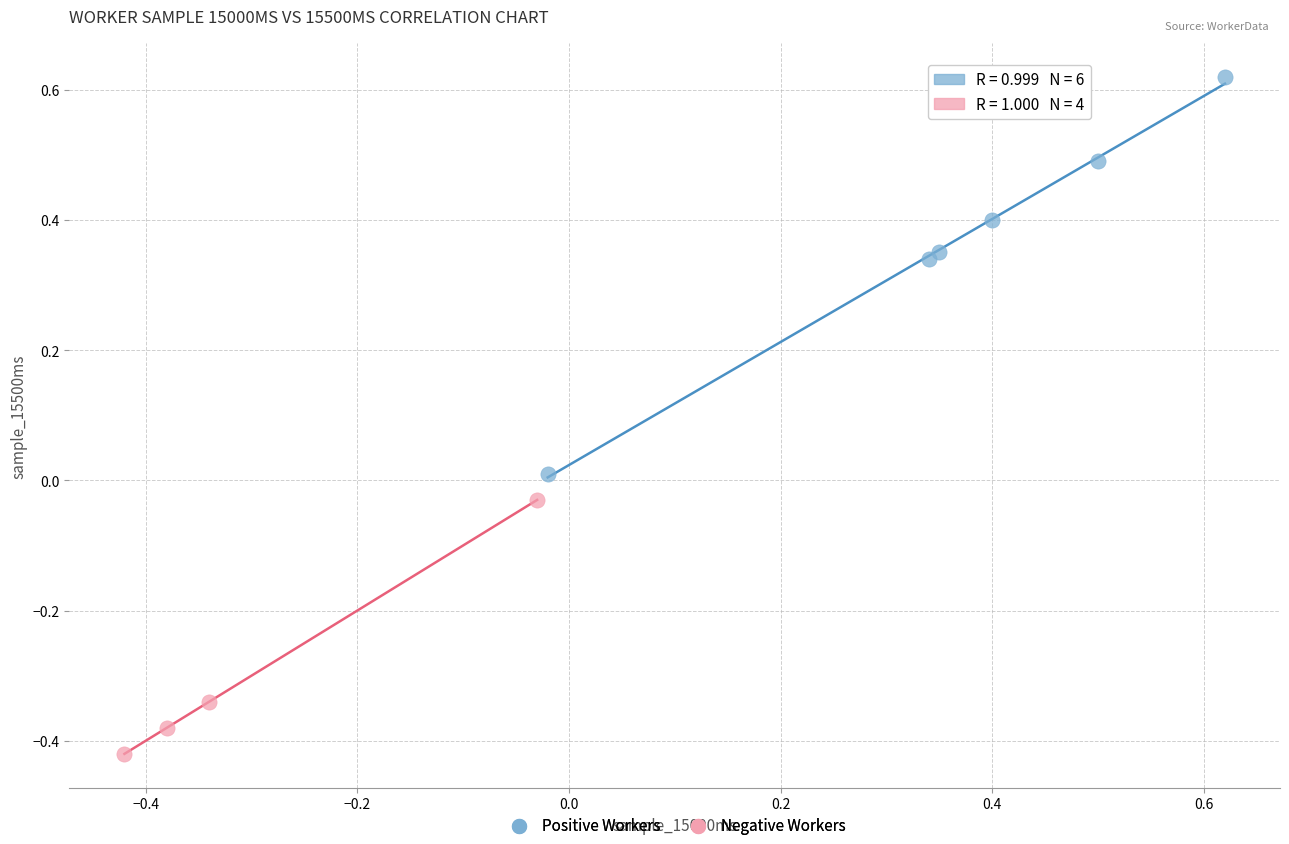

Which series reaches the minimum Y coordinate?

Negative Workers